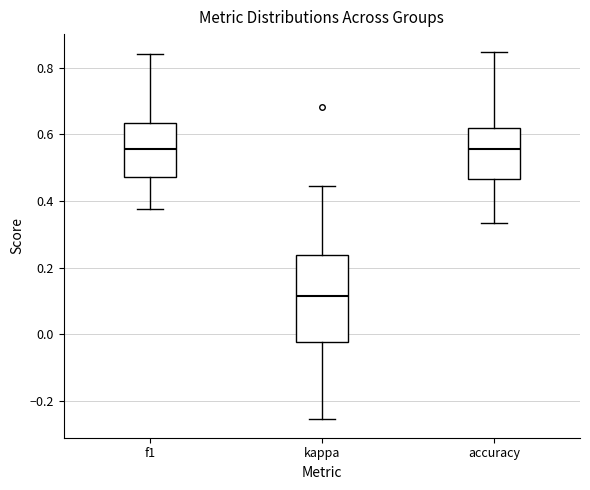

Where does the upper whisker of the box for accuracy end on the y-axis? The values are not printed on the chart, so give them approximately, as read against the axis.

0.84